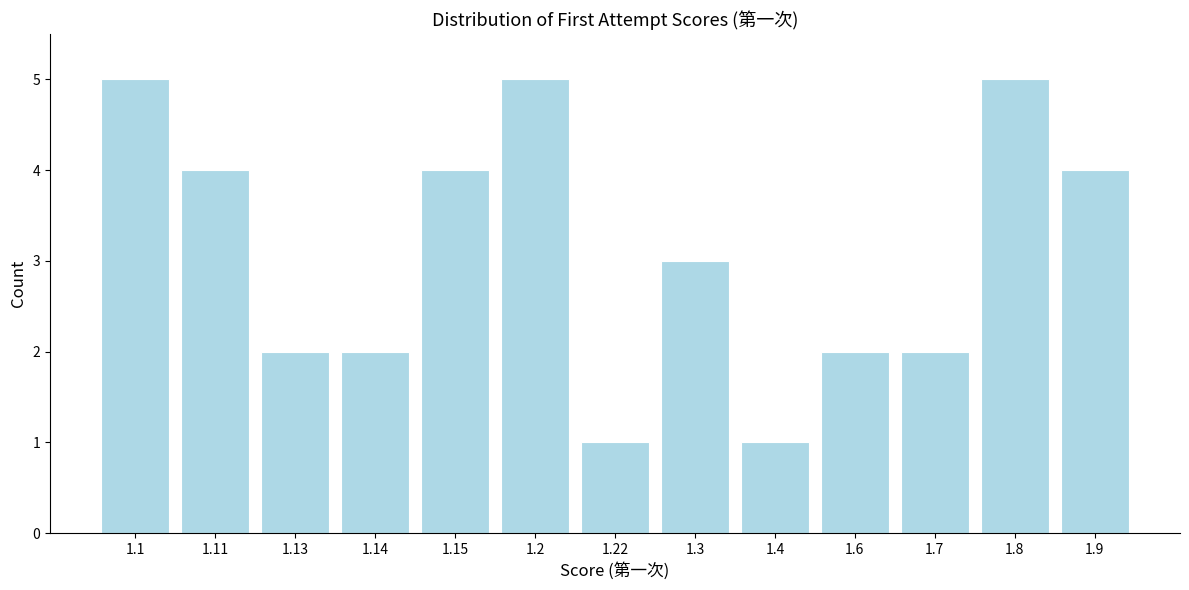

Reading left to right, what are all the values shown in this chart?

5	4	2	2	4	5	1	3	1	2	2	5	4